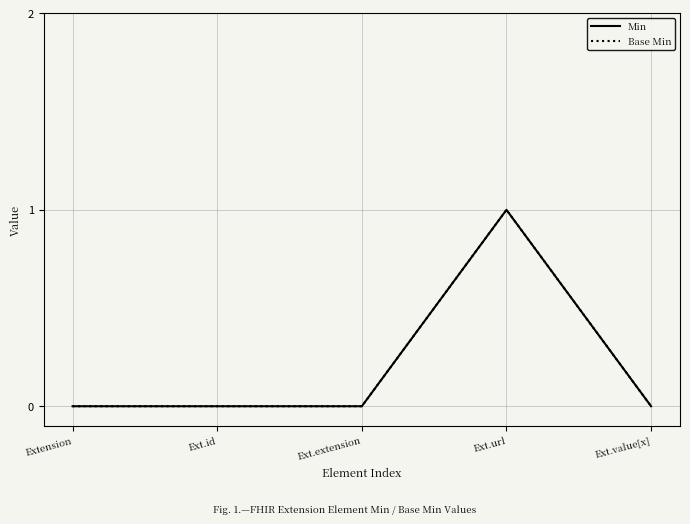

Does the chart have visible grid lines?

Yes